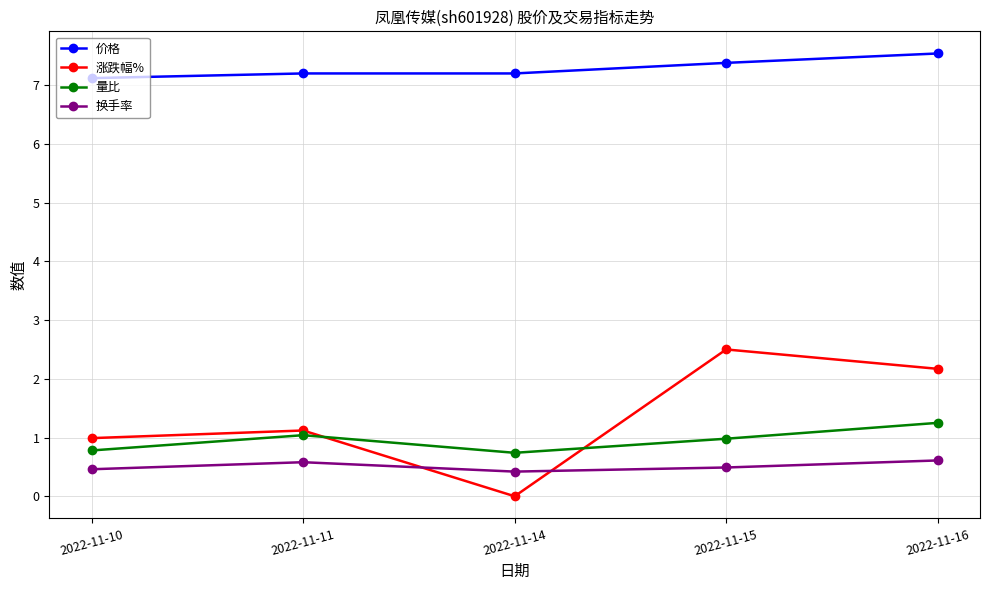

What is the maximum value shown in the chart?

7.5